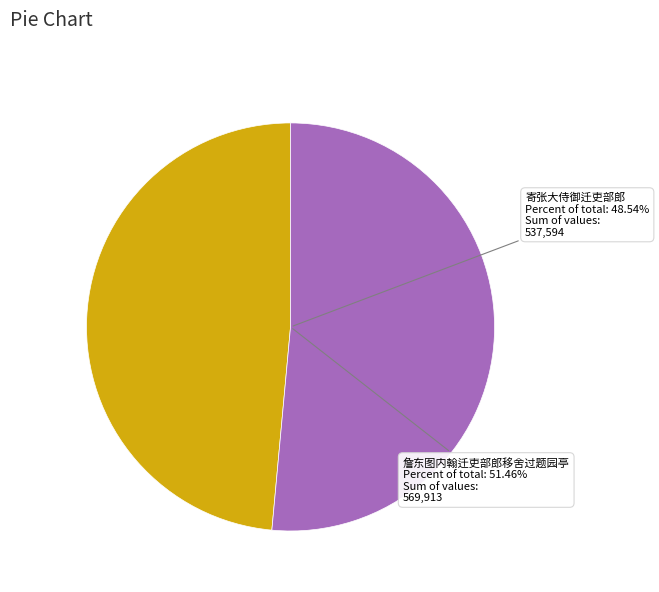

To the nearest percent, what percentage of the pie is 詹东图内翰迁吏部郎移舍过题园亭?

51%